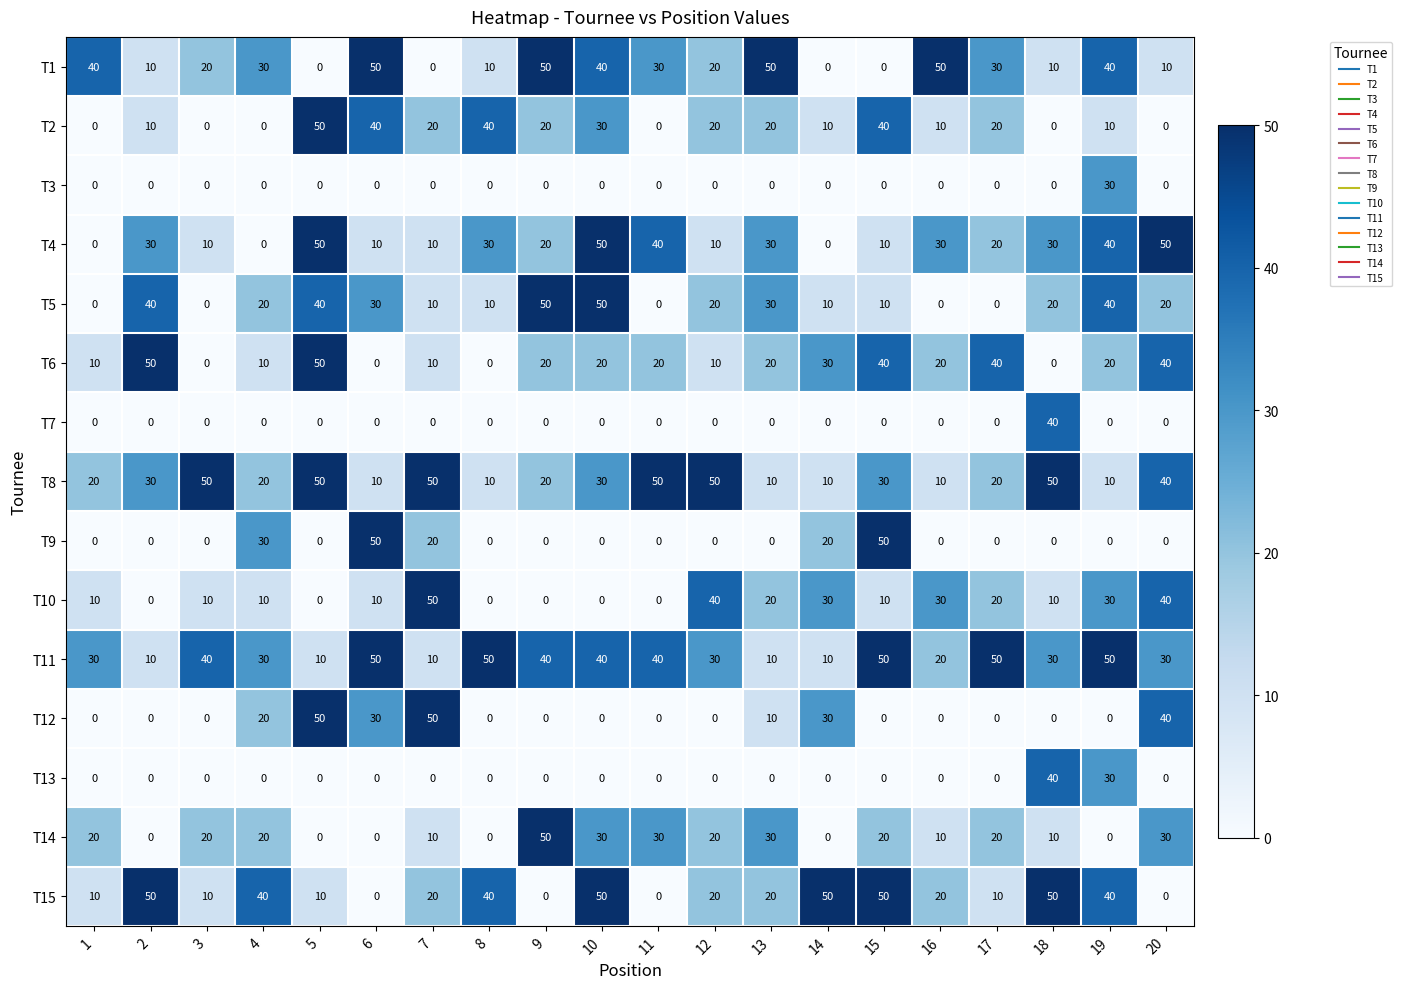

What is the approximate value of T13 at 19?

30